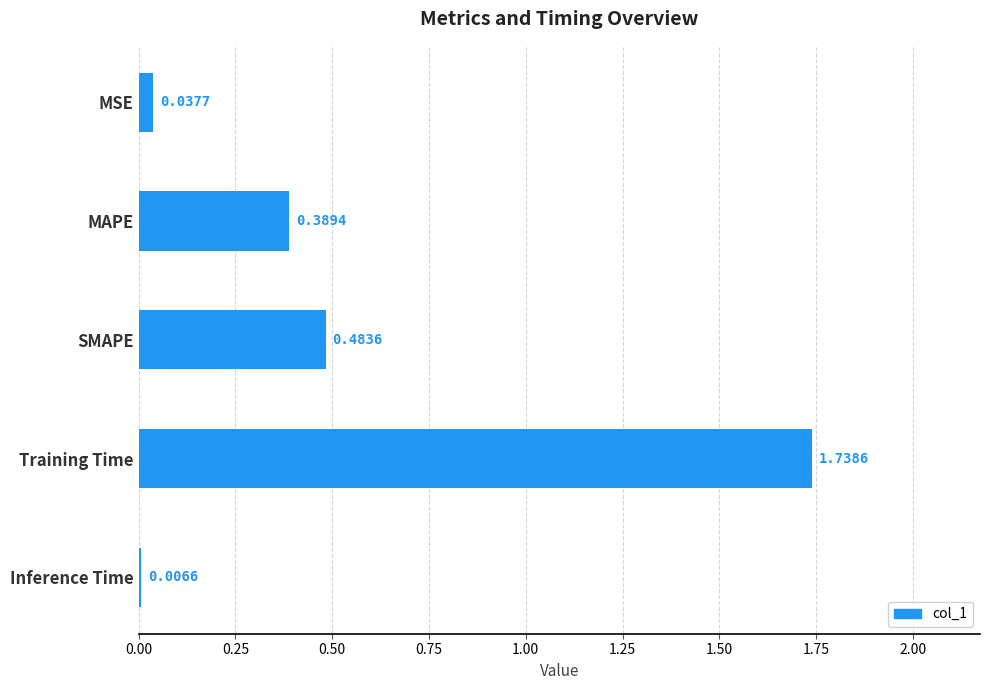

At which label is the value closest to 0?

Inference Time